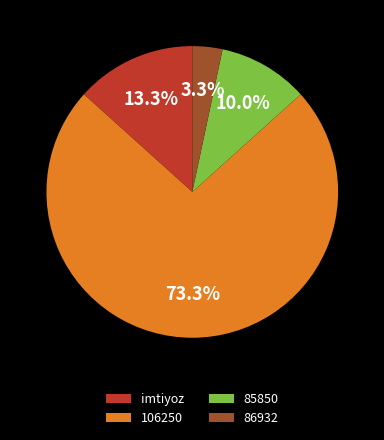

To the nearest percent, what is the difference between the largest and smallest slice percentages?

70%